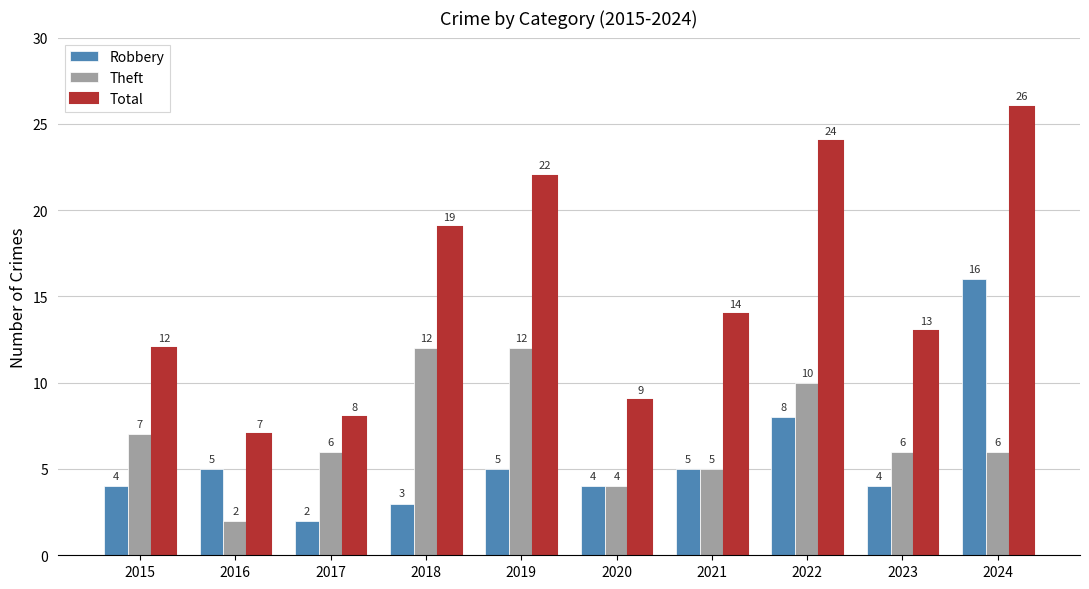

Count the number of categories in the chart.

10